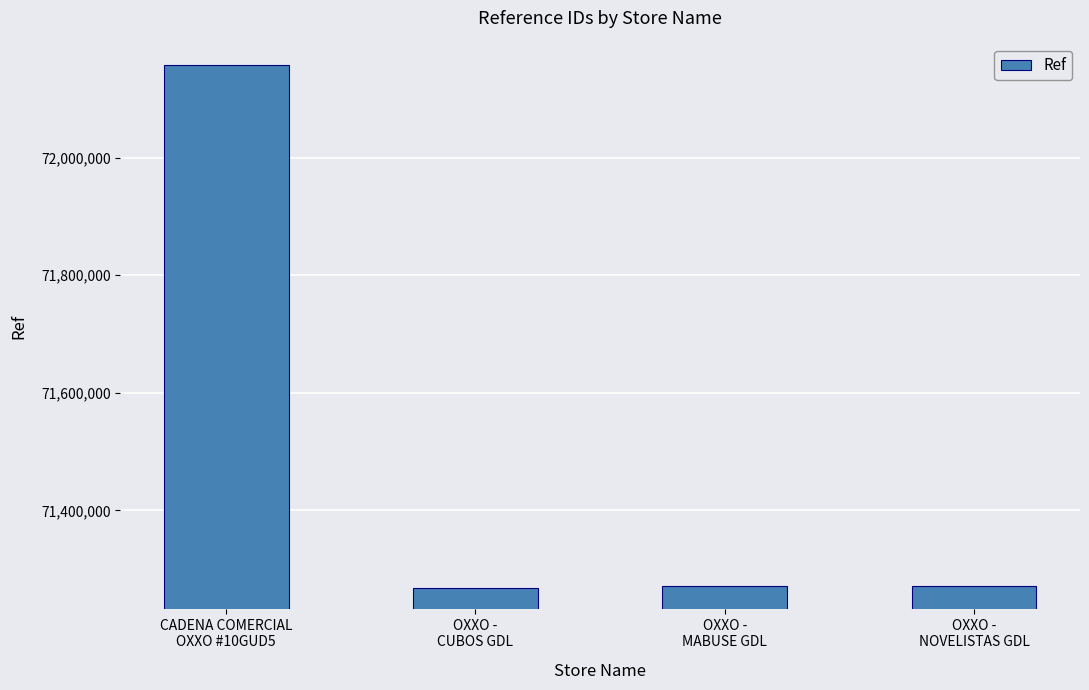

What is the sum of all values?

285968786